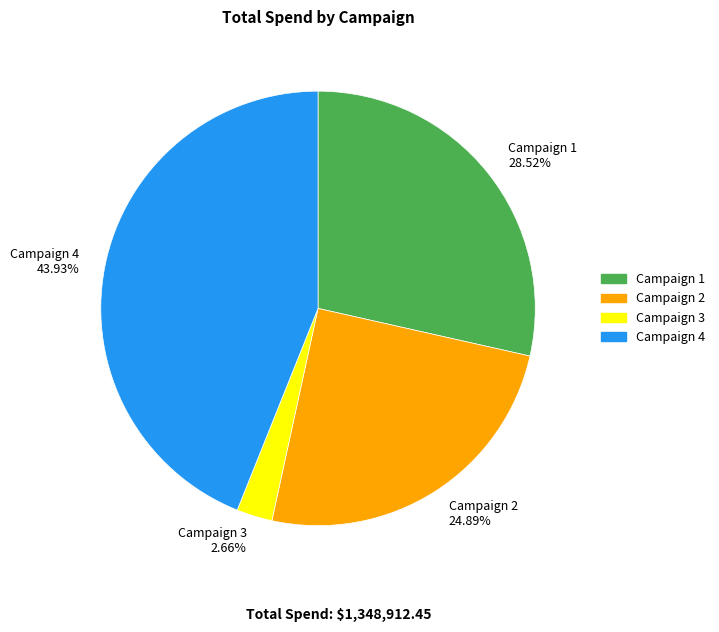

To the nearest percent, what is the difference between the Campaign 2 and Campaign 4 slice percentages?

19%